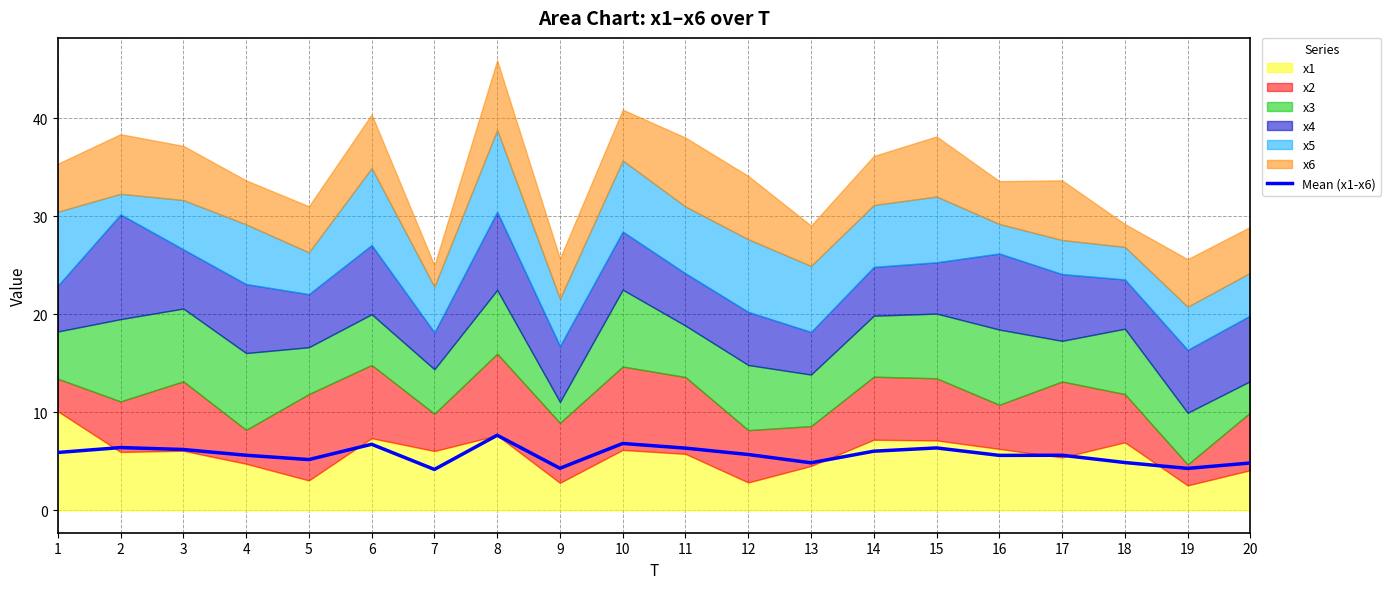

The chart shows a value of 6.4 at 2. True or false?

True